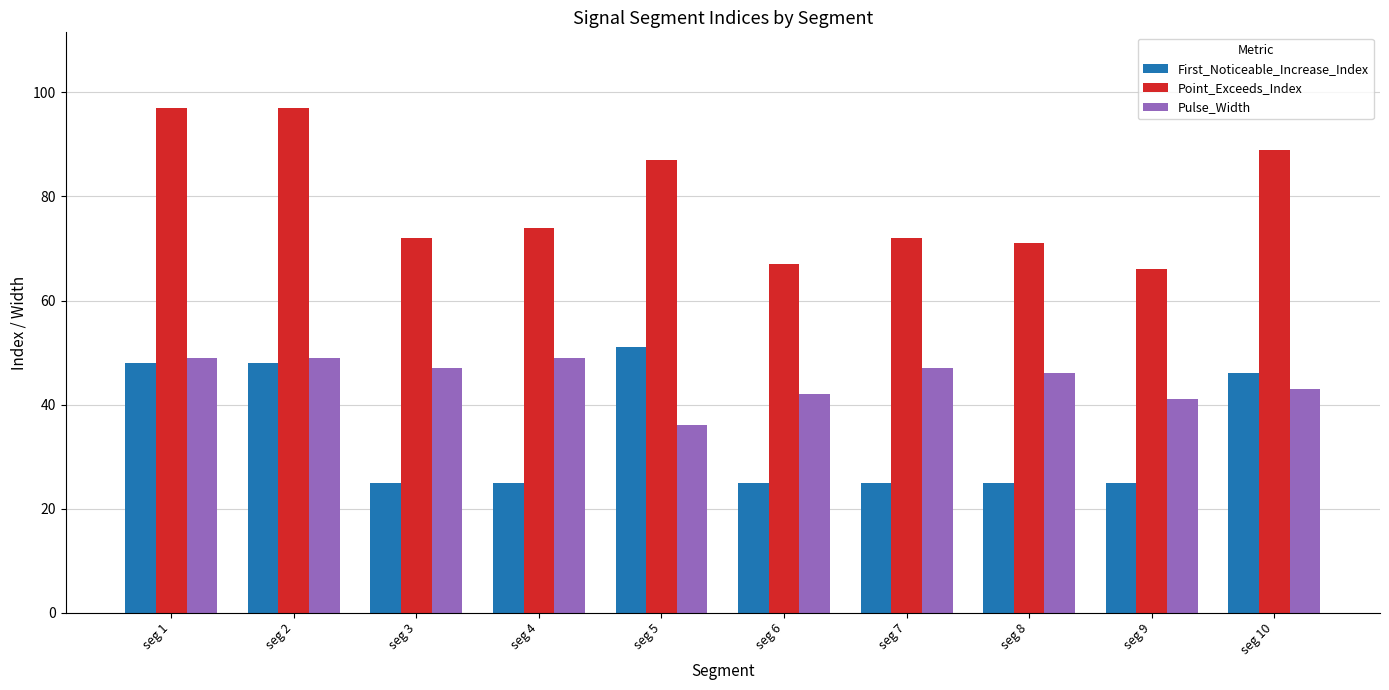

What is the sum of the First_Noticeable_Increase_Index values at seg 9 and seg 1?

73